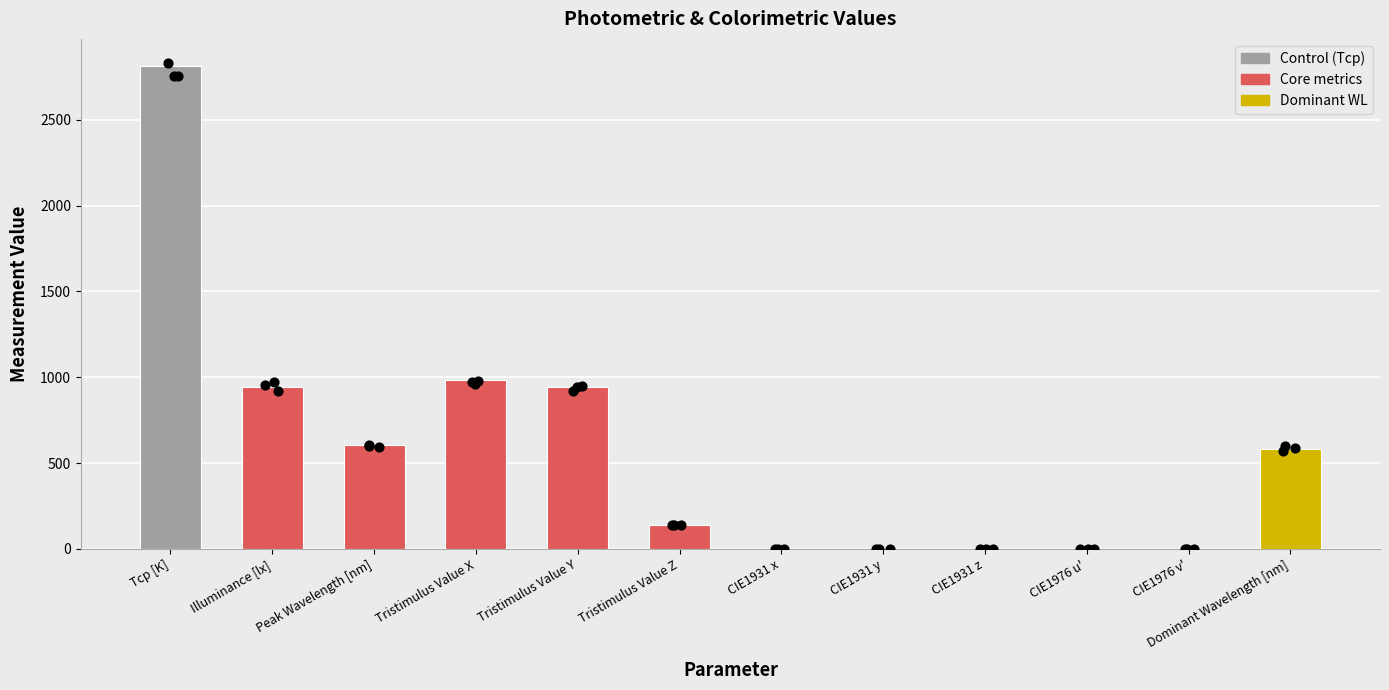

Approximately how many times larger is the value at Illuminance [lx] compared to Tristimulus Value Z?

6.9